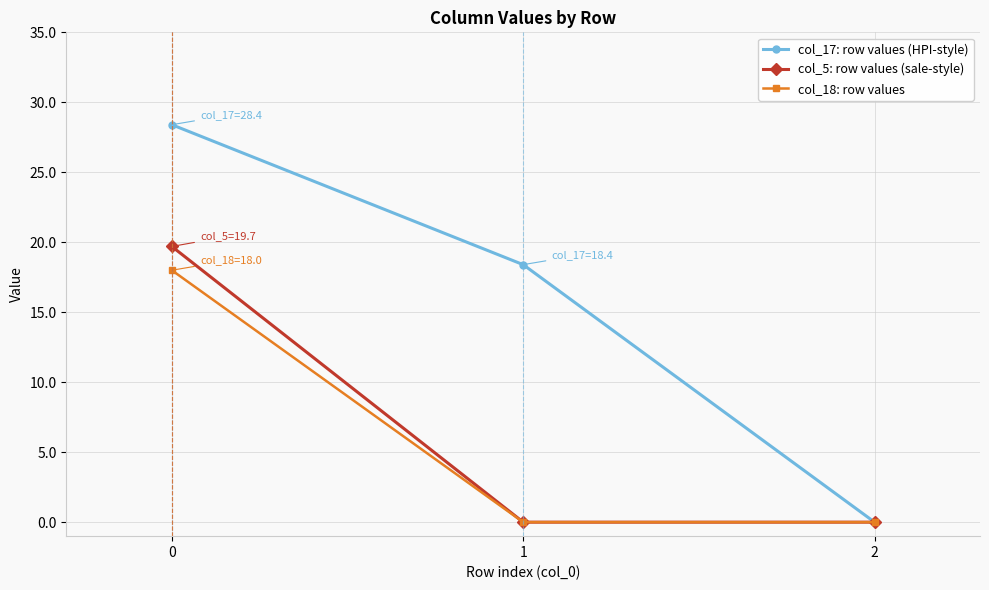

What are all the series names shown in the legend?

col_17: row values (HPI-style), col_5: row values (sale-style), col_18: row values